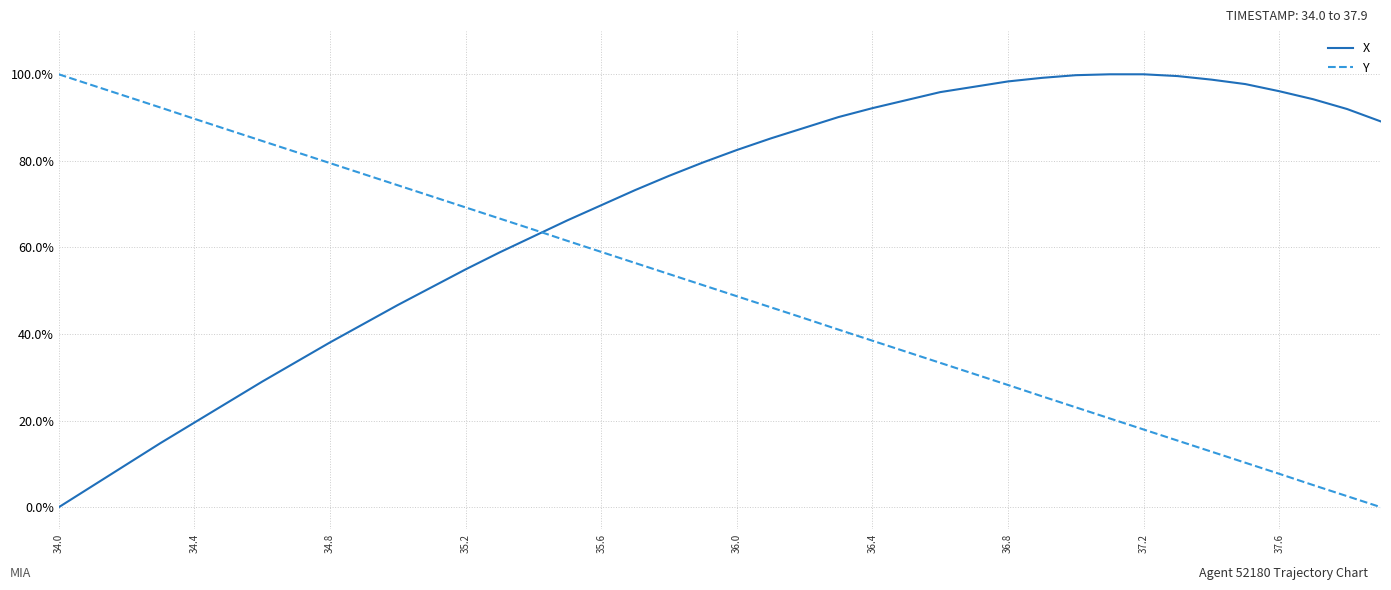

Does the chart display data point markers on the line(s)?

No